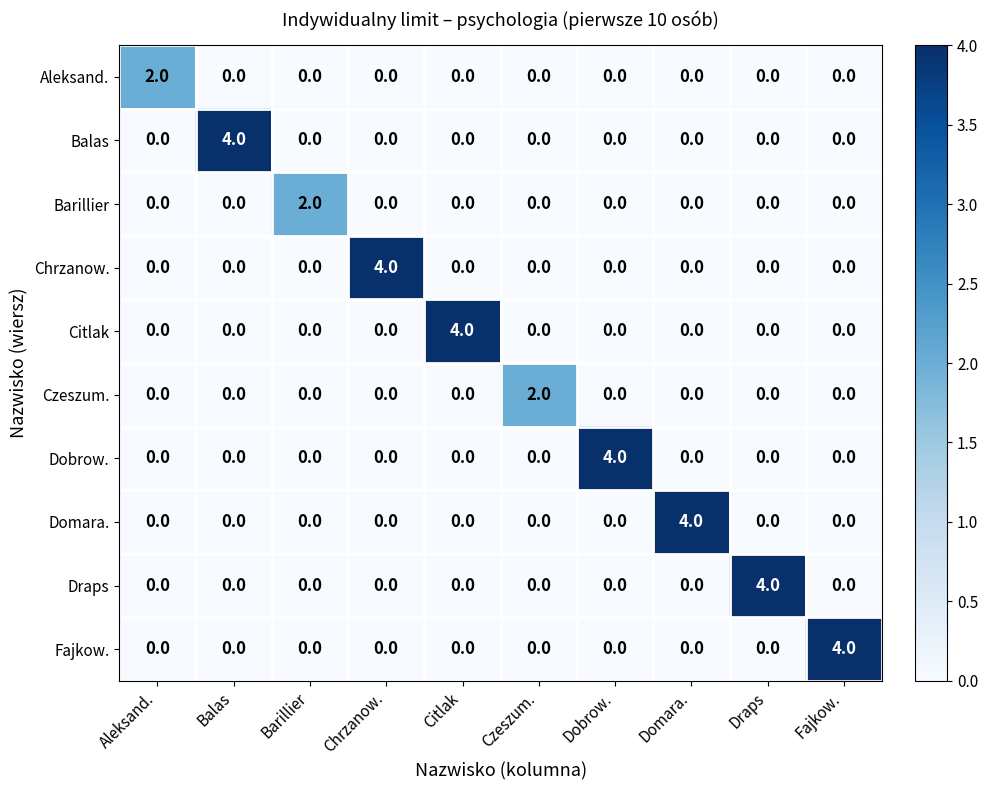

Which category has the highest value in the Balas series?

Balas